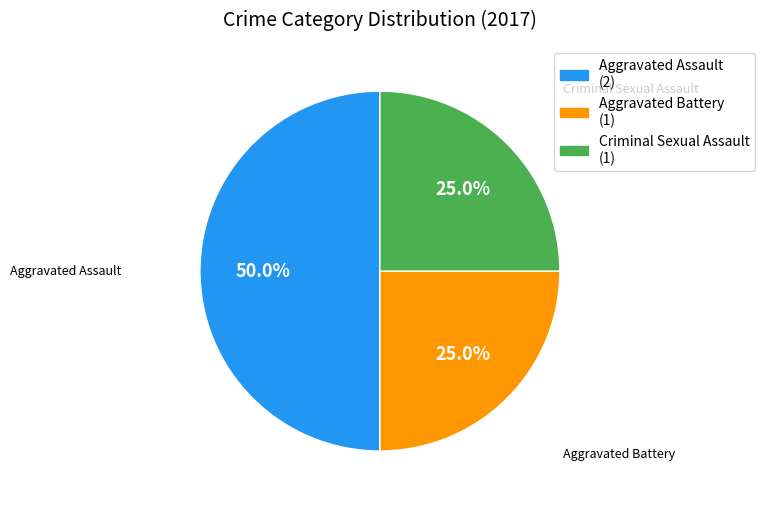

Count the number of slices in the pie.

3